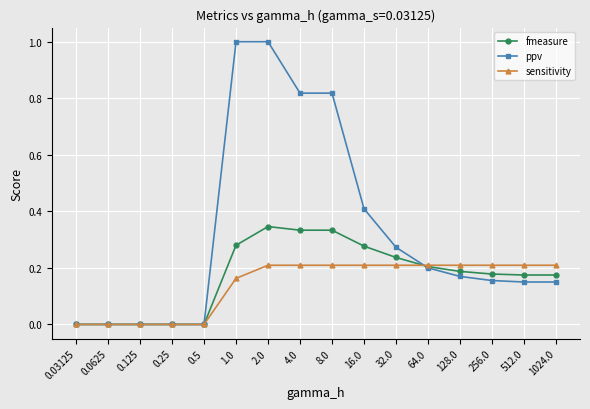

Is the value of sensitivity at 16.0 greater than the value of fmeasure at 8.0?

No